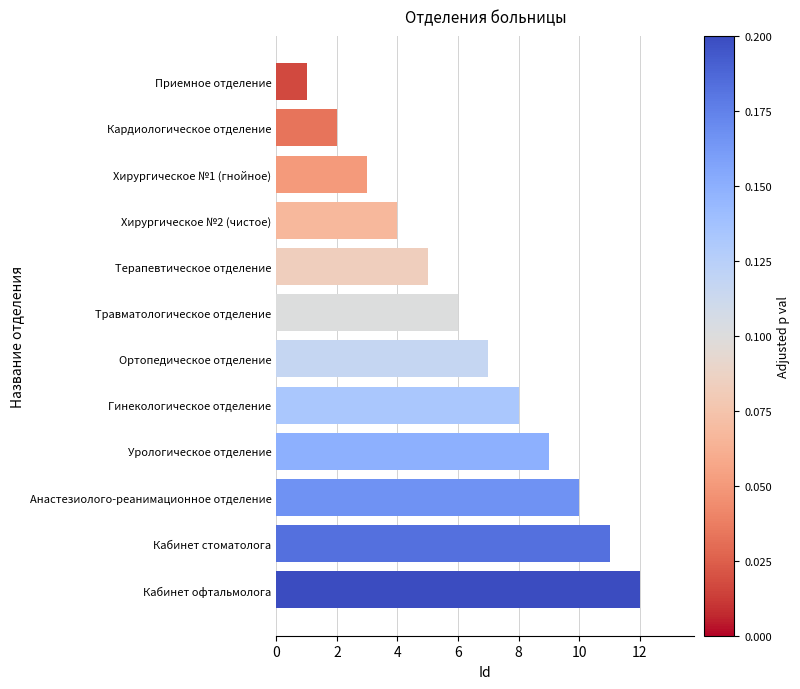

How many distinct data groups are displayed?

1